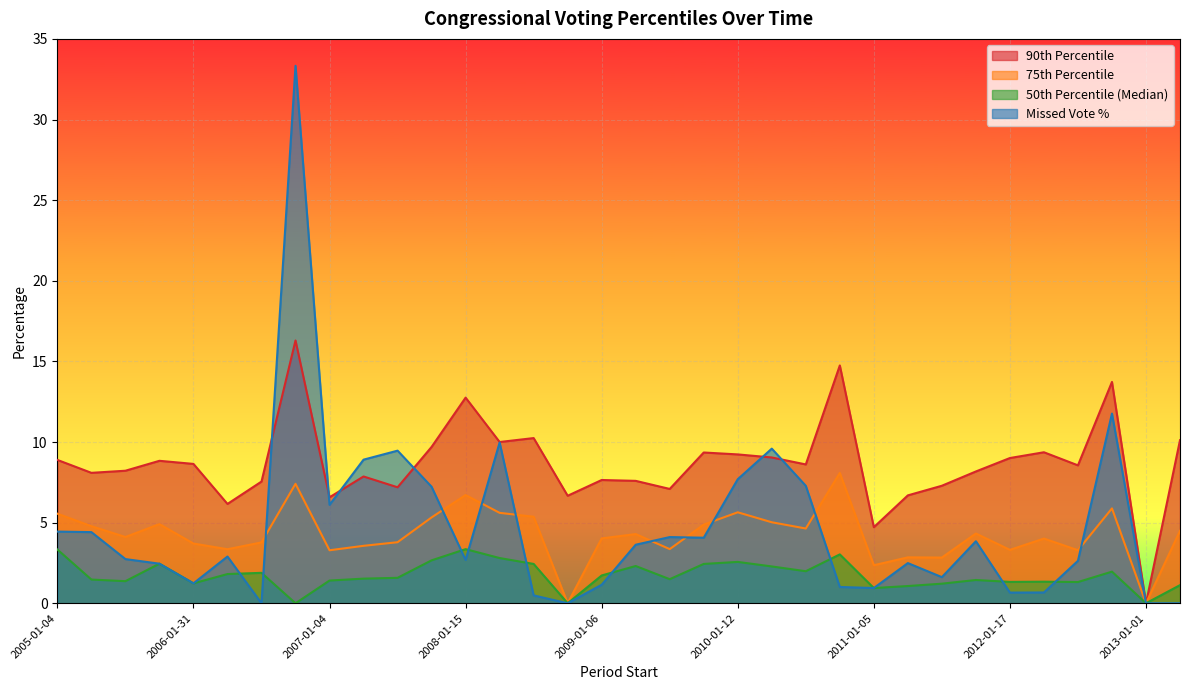

How many interior local peaks does the percent series have?

9